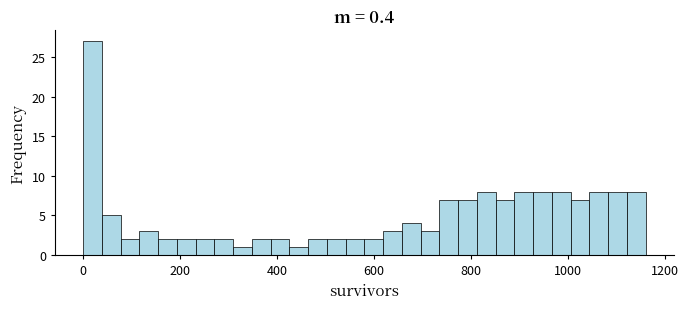

Around what value on the x-axis is the tallest bar? Give the approximate position of its centre, as read against the axis.

20